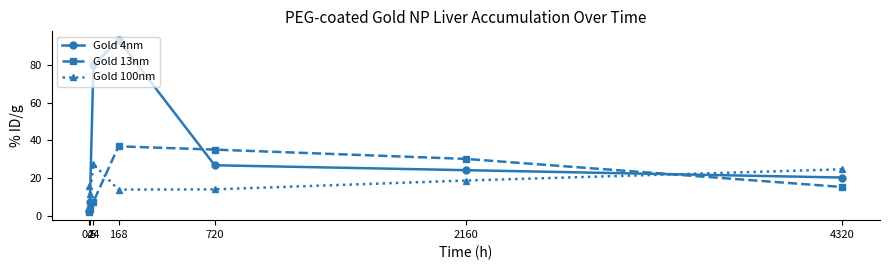

Rank the series at 24 from lowest to highest value.

Gold 13nm, Gold 100nm, Gold 4nm